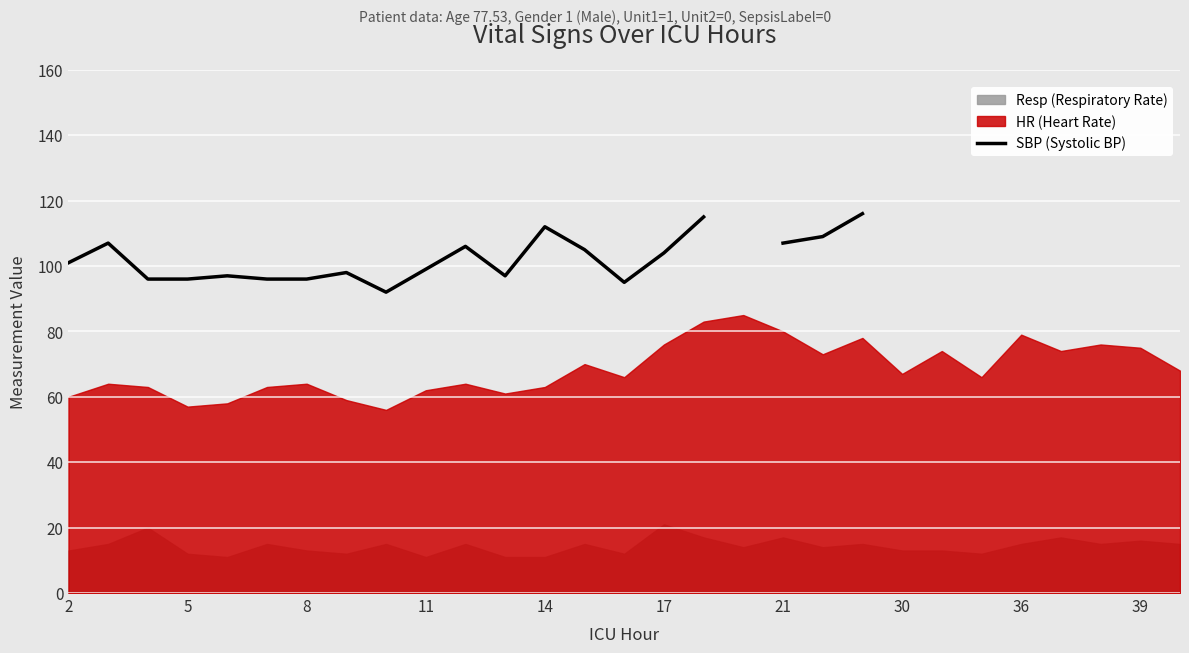

At which category does the chart reach its peak across all series?

22